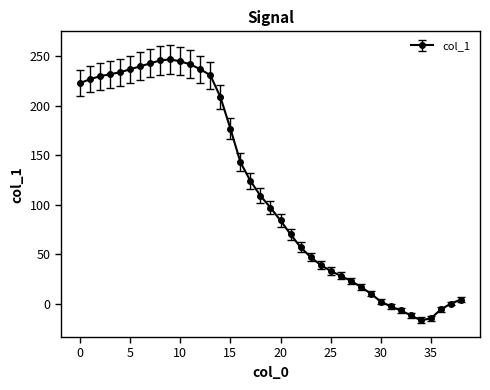

What is the greatest value displayed?

247